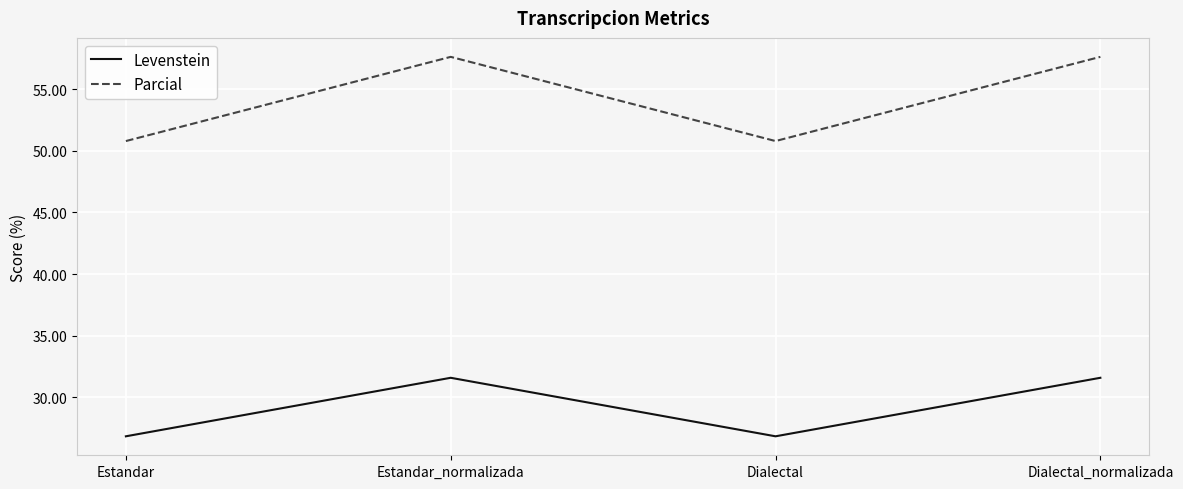

What is the average value of the Parcial series?

54.2